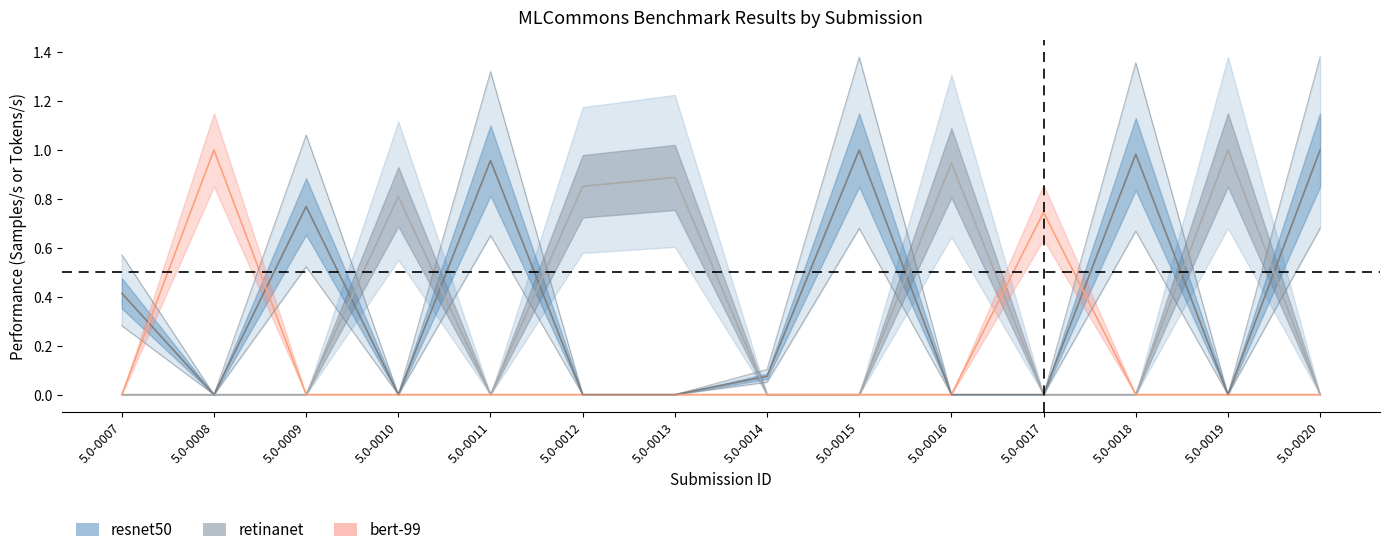

Reading left to right, list all the values displayed in this chart.

resnet50: 5.0-0007=0.4	5.0-0008=0.0	5.0-0009=0.8	5.0-0010=0.0	5.0-0011=1.0	5.0-0012=0.0	5.0-0013=0.0	5.0-0014=0.1	5.0-0015=1.0	5.0-0016=0.0	5.0-0017=0.0	5.0-0018=1.0	5.0-0019=0.0	5.0-0020=1.0
retinanet: 5.0-0007=0.0	5.0-0008=0.0	5.0-0009=0.0	5.0-0010=0.8	5.0-0011=0.0	5.0-0012=0.9	5.0-0013=0.9	5.0-0014=0.0	5.0-0015=0.0	5.0-0016=0.9	5.0-0017=0.0	5.0-0018=0.0	5.0-0019=1.0	5.0-0020=0.0
bert-99: 5.0-0007=0.0	5.0-0008=1.0	5.0-0009=0.0	5.0-0010=0.0	5.0-0011=0.0	5.0-0012=0.0	5.0-0013=0.0	5.0-0014=0.0	5.0-0015=0.0	5.0-0016=0.0	5.0-0017=0.7	5.0-0018=0.0	5.0-0019=0.0	5.0-0020=0.0